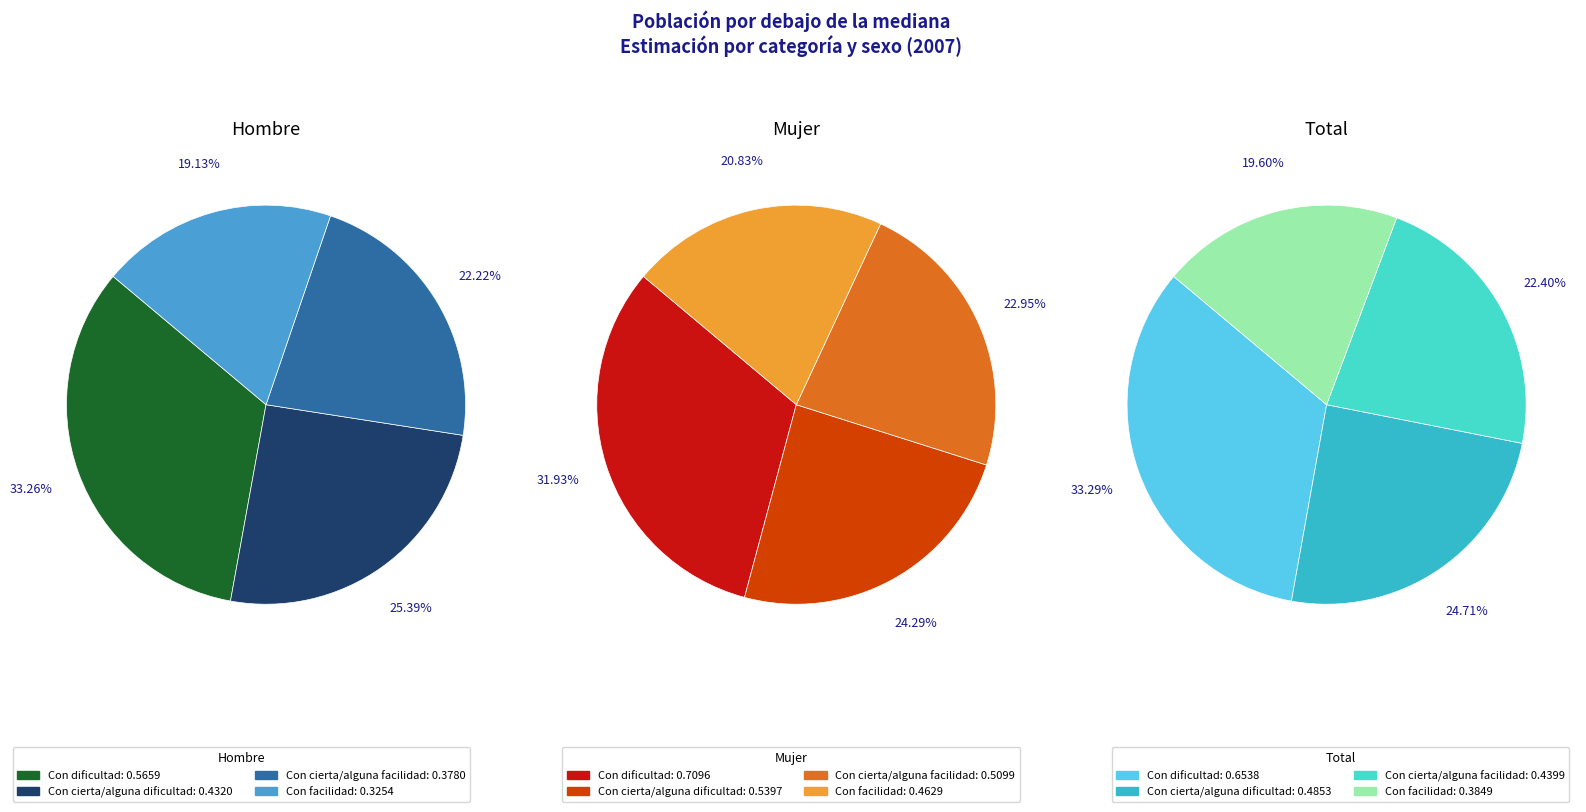

The Con cierta/alguna dificultad slice represents 40% of the pie. True or false?

False